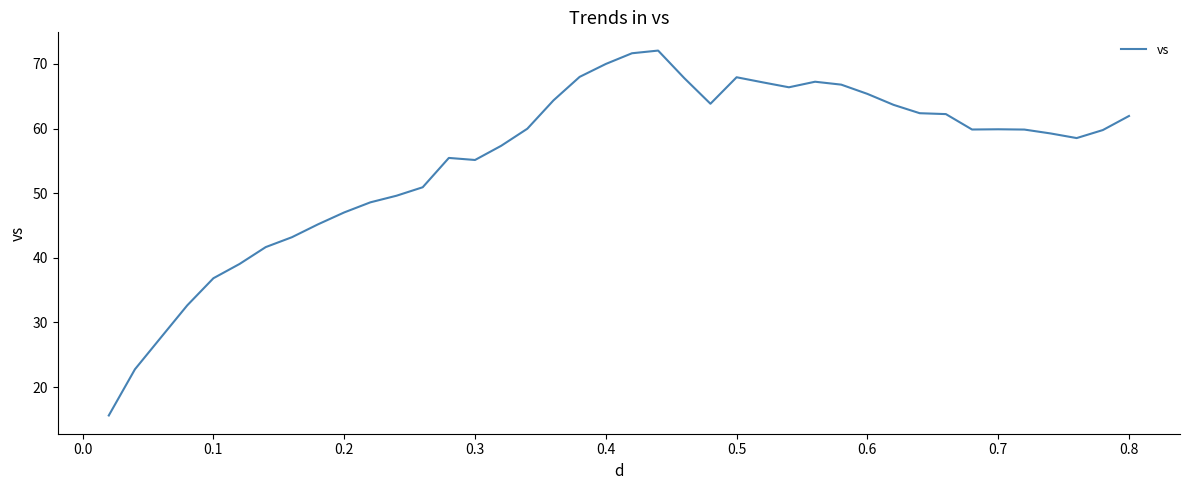

What is the difference between the maximum and minimum values?

56.4